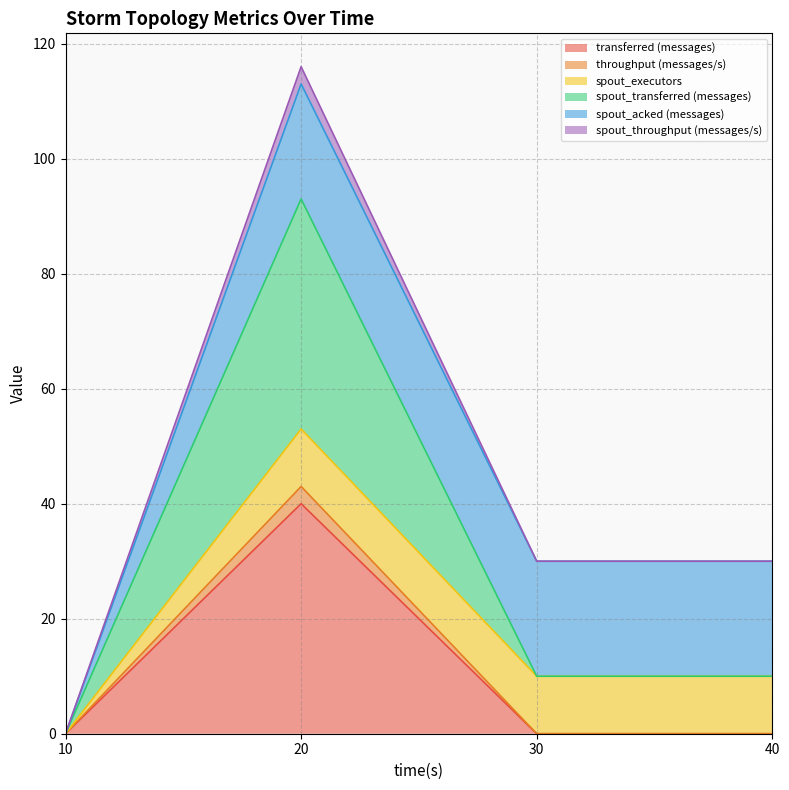

Which series changed the most between 10 and 20?

spout_transferred (messages)